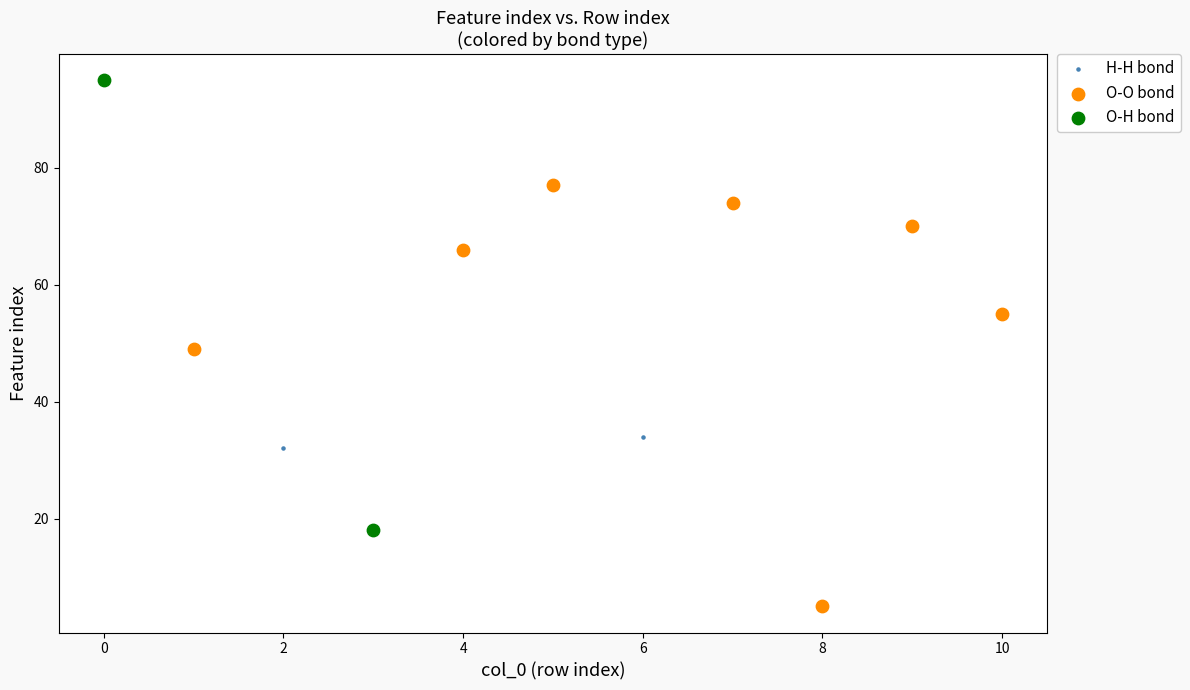

Which series has the largest Y range (max minus min)?

O-H bond